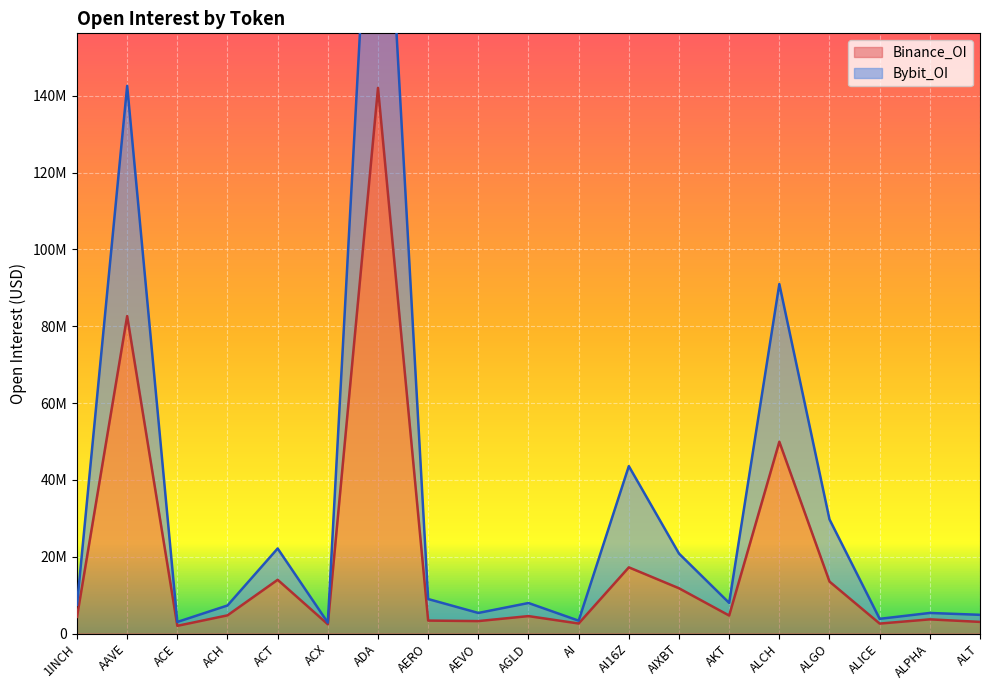

What are all the series names shown in the legend?

Binance_OI, Bybit_OI